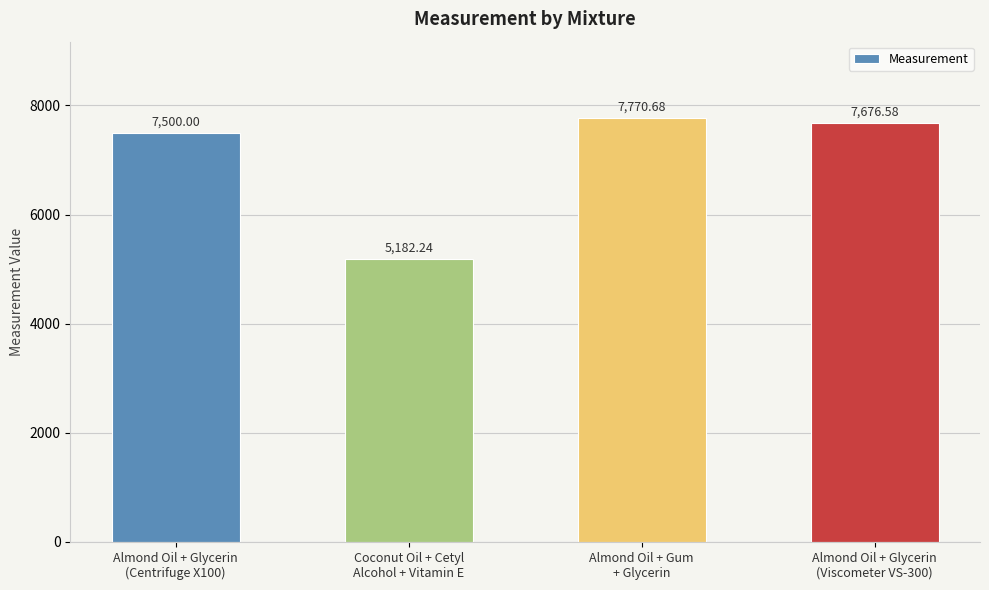

What is the label of the 3rd bar from the left?

Almond Oil + Gum
+ Glycerin